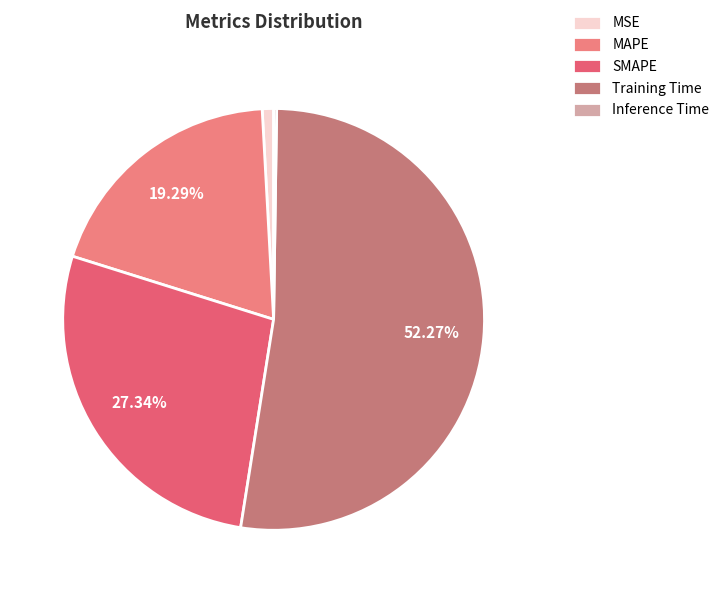

Which category has the biggest portion of the pie?

Training Time